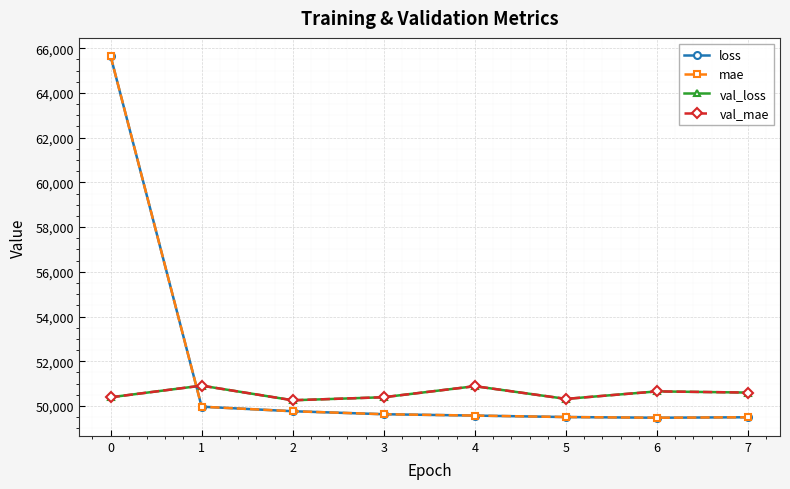

Reading left to right, list all the values displayed in this chart.

loss: 0=65652.4	1=49969.7	2=49767.0	3=49633.2	4=49572.2	5=49506.7	6=49476.6	7=49497.5
mae: 0=65652.4	1=49969.7	2=49767.0	3=49633.2	4=49572.2	5=49506.7	6=49476.6	7=49497.5
val_loss: 0=50390.0	1=50911.2	2=50256.7	3=50393.0	4=50886.5	5=50318.1	6=50654.4	7=50600.9
val_mae: 0=50390.0	1=50911.2	2=50256.7	3=50393.0	4=50886.5	5=50318.1	6=50654.4	7=50600.9